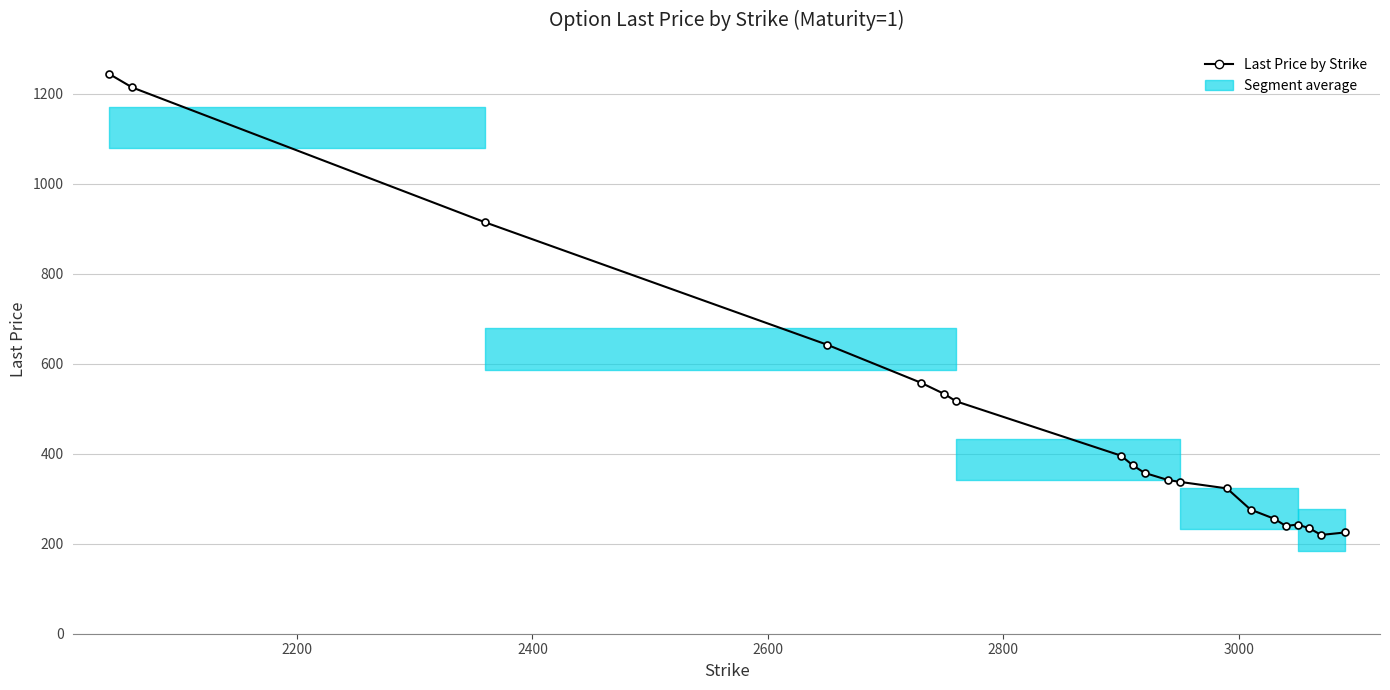

What is the average value?

472.3